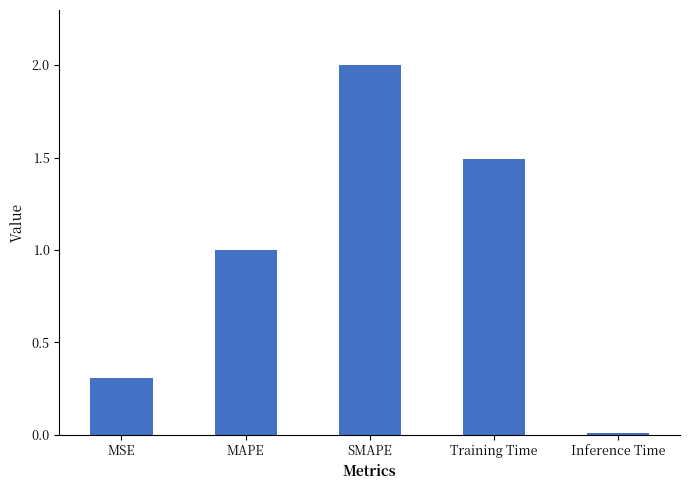

What is the difference between the values at Training Time and MAPE?

0.5